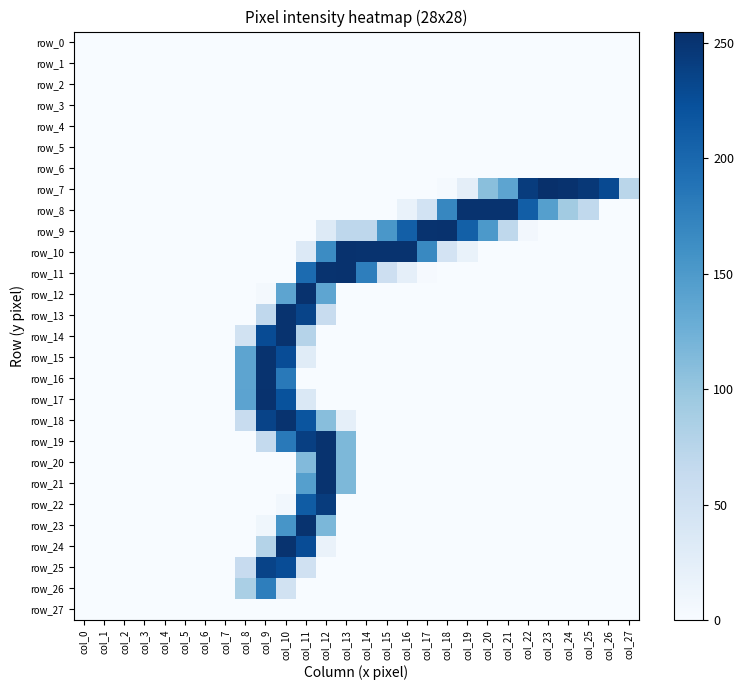

Which series has the widest spread of values?

row_7